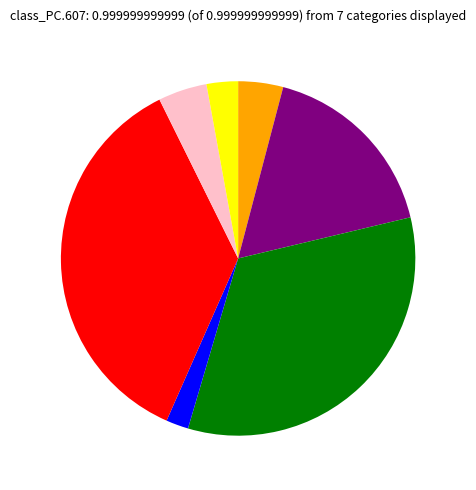

Is there any slice that represents more than half of the pie?

No